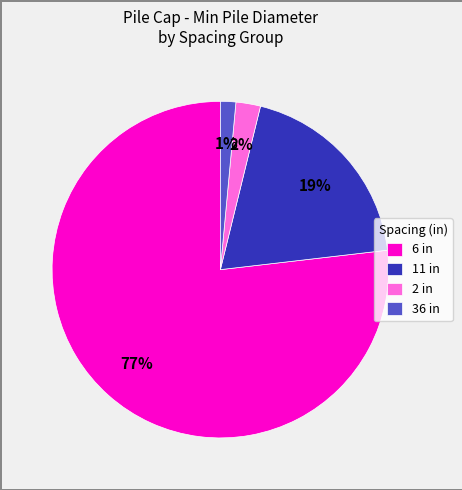

To the nearest percent, what is the difference between the 11 in and 2 in slice percentages?

17%